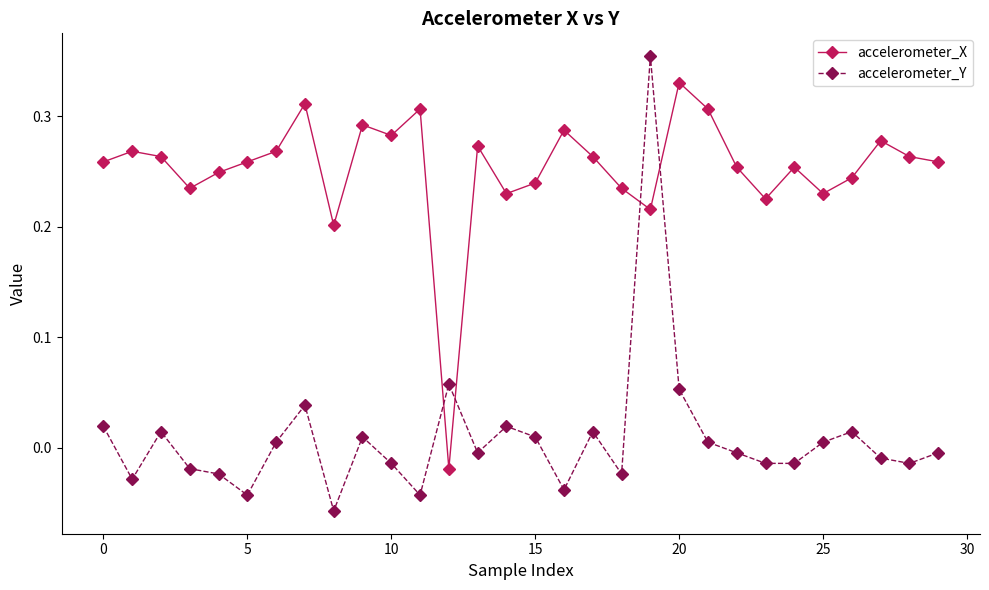

Which series has the largest range (max minus min)?

accelerometer_Y